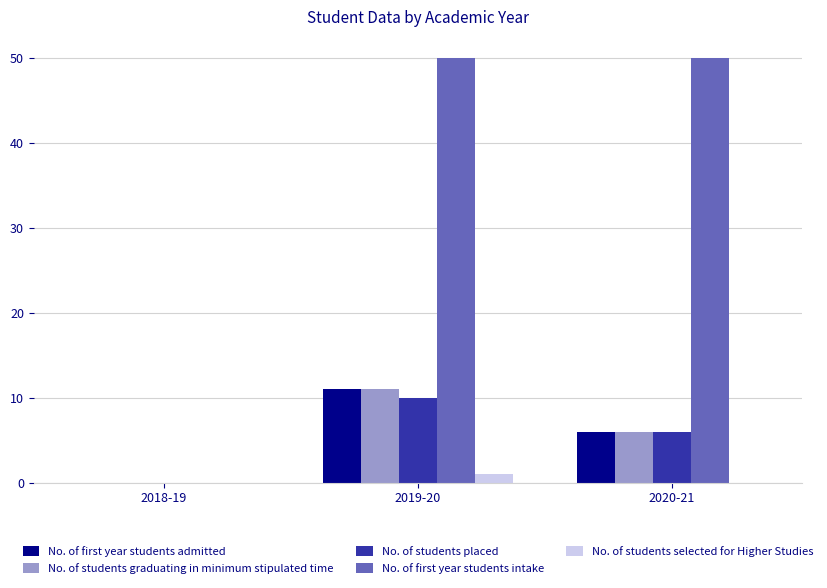

Reading right to left, what are all the values shown in this chart?

No. of first year students admitted: 6	11	0
No. of students graduating in minimum stipulated time: 6	11	0
No. of students placed: 6	10	0
No. of first year students intake: 50	50	0
No. of students selected for Higher Studies: 0	1	0